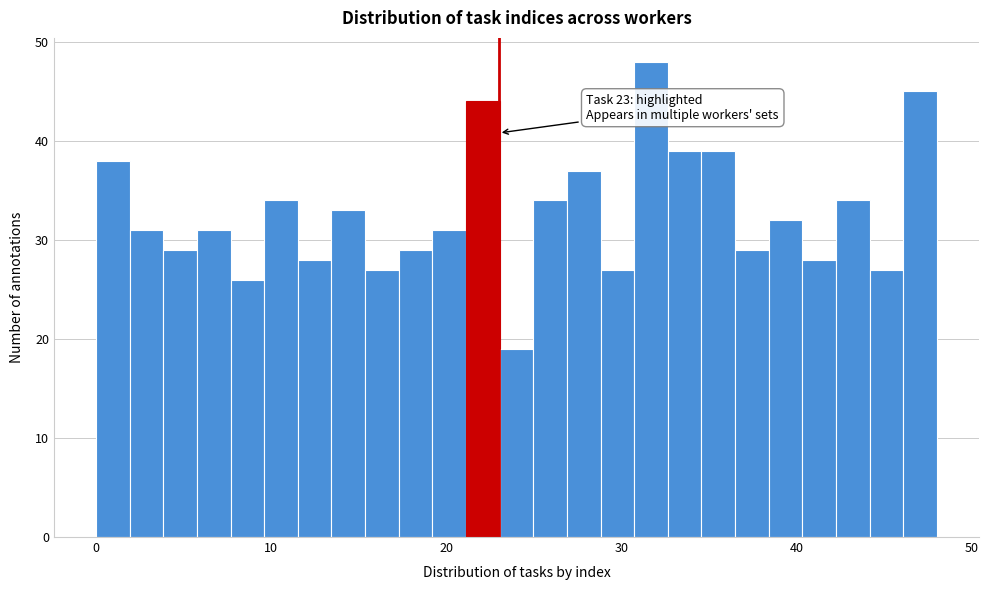

Read against the x-axis, roughly where is the centre of the tallest bar?

32